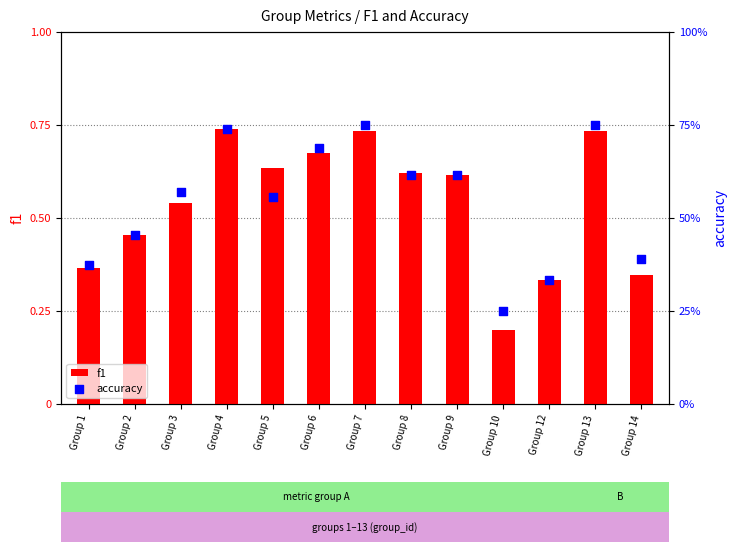

Is the value of f1 at Group 8 greater than the value of accuracy at Group 9?

Yes